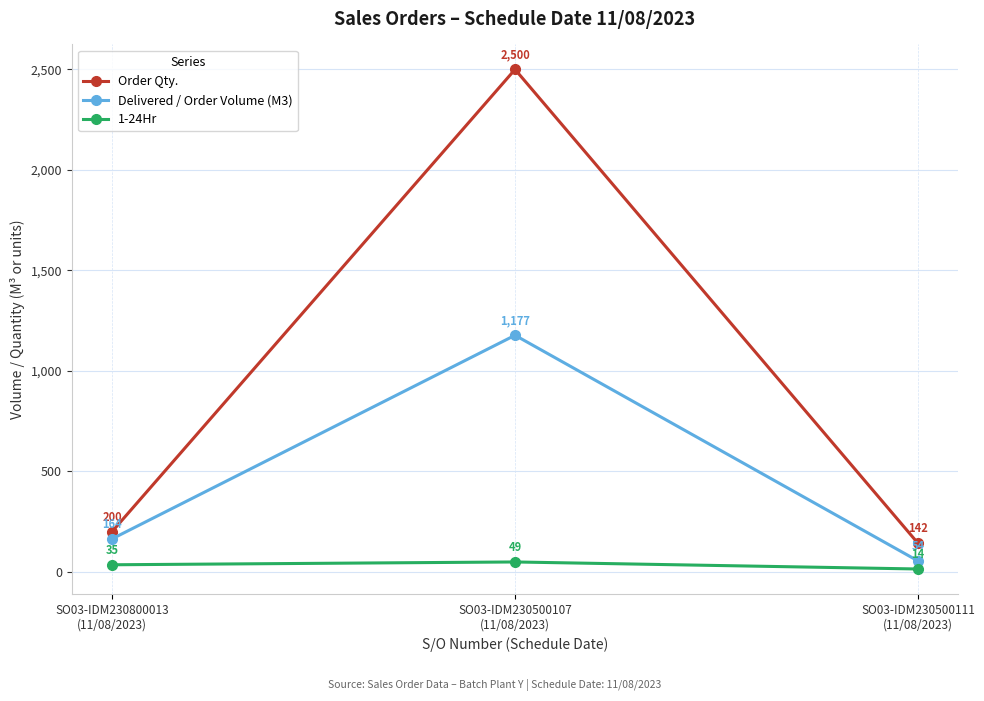

How many 1-24Hr values are between 14 and 49?

3